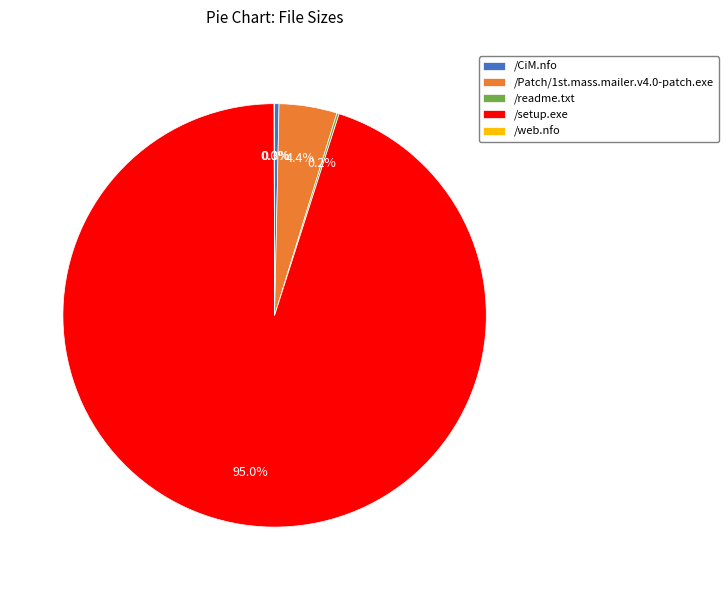

What is the largest slice in the pie chart?

/setup.exe